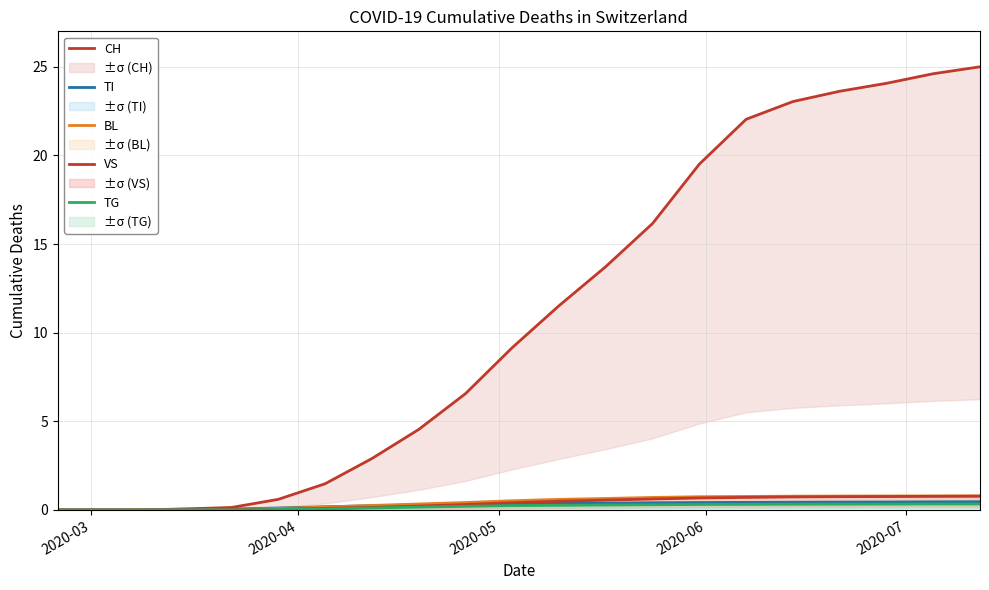

How many categories are shown in the chart?

21